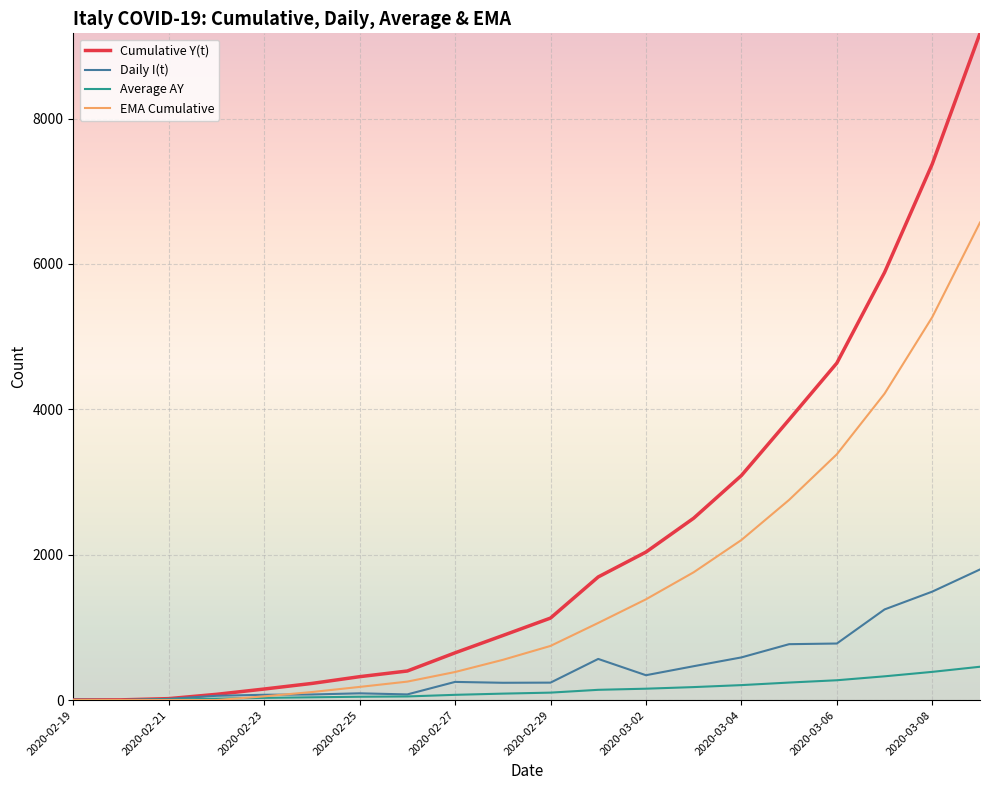

What is the maximum value for Average AY?

458.6